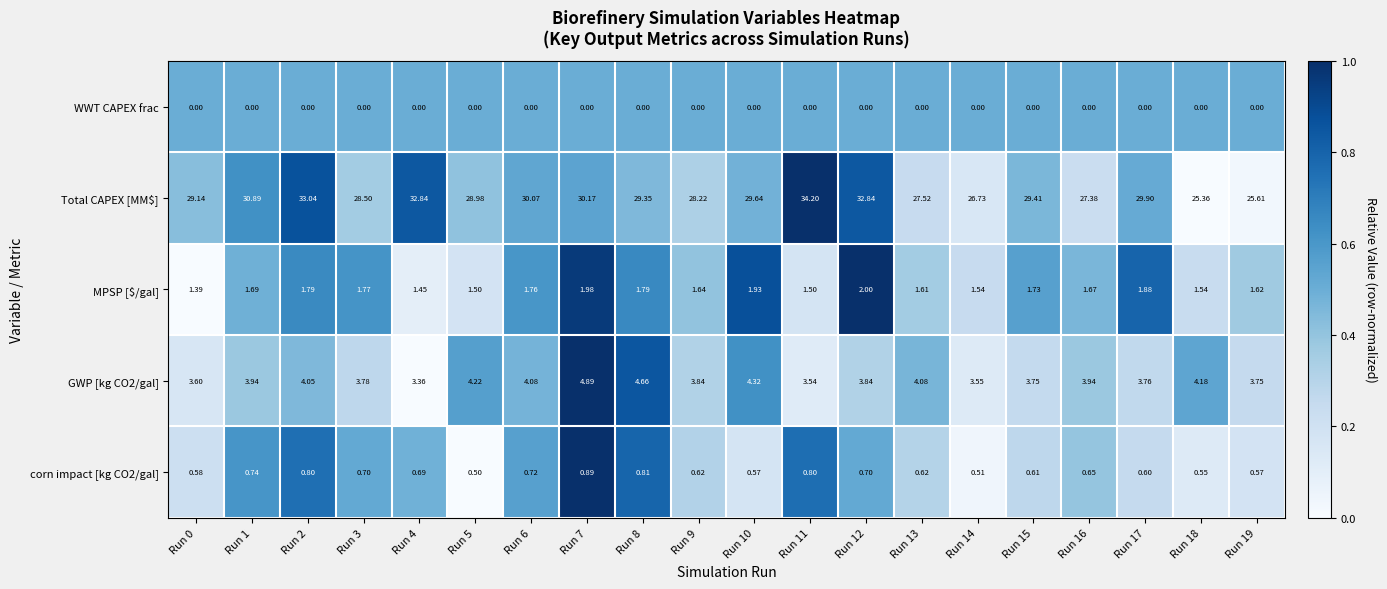

List the series in order of their peak value, highest first.

Total CAPEX [MM$], GWP [kg CO2/gal], MPSP [$/gal], corn impact [kg CO2/gal], WWT CAPEX frac